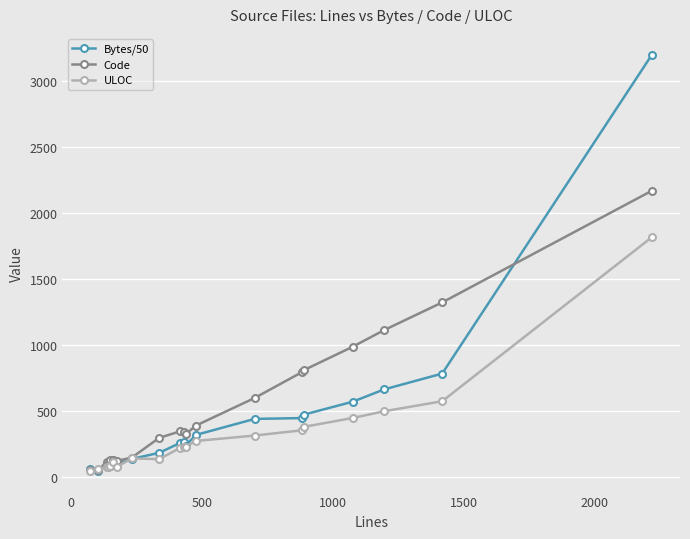

What is the value of the ULOC point at the 13th from the left?

274.0